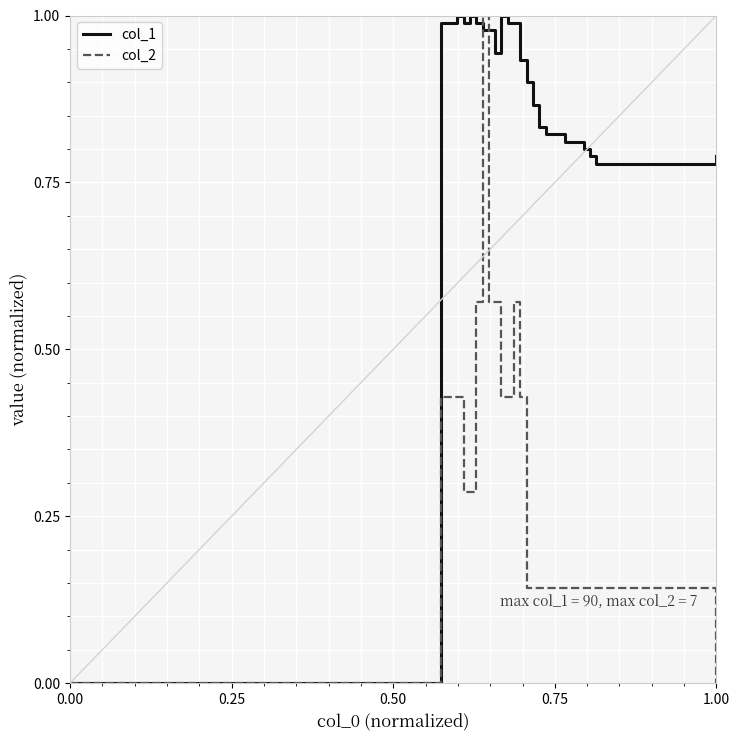

Which series has the largest total across all categories?

col_1